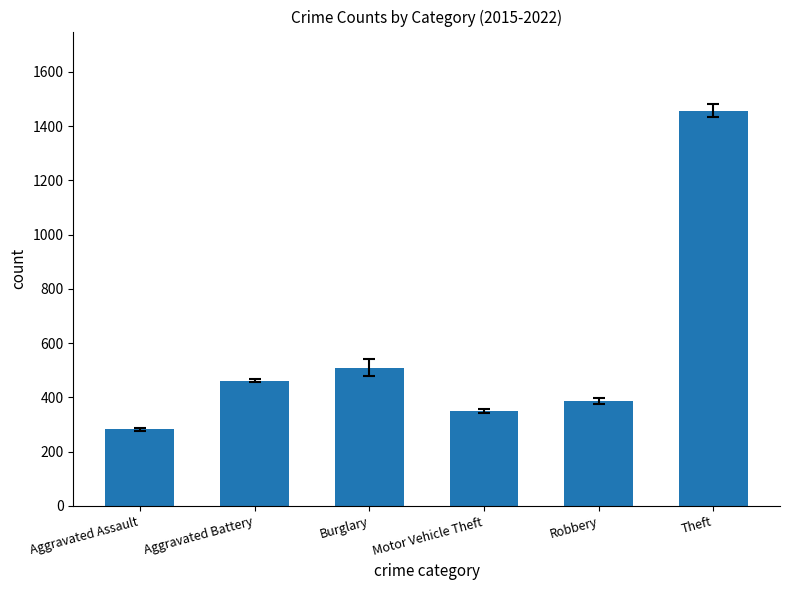

What is the difference between the maximum and minimum values?

1175